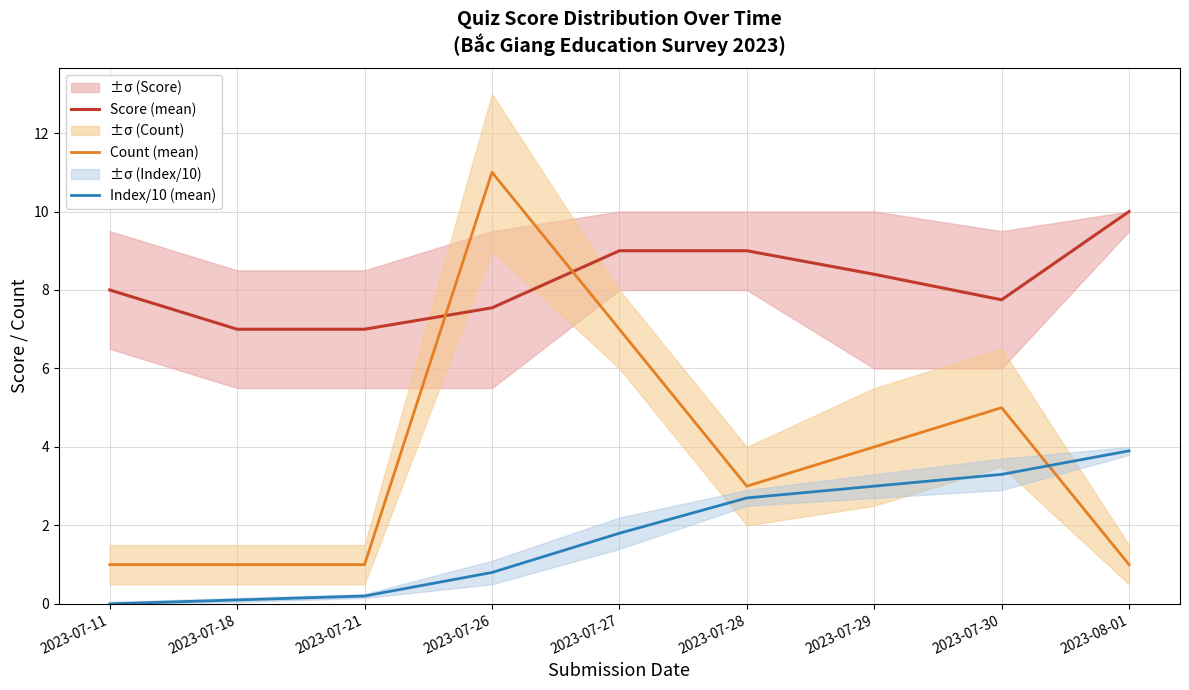

What are all the series names shown in the legend?

Score (mean), Count (mean), Index/10 (mean)